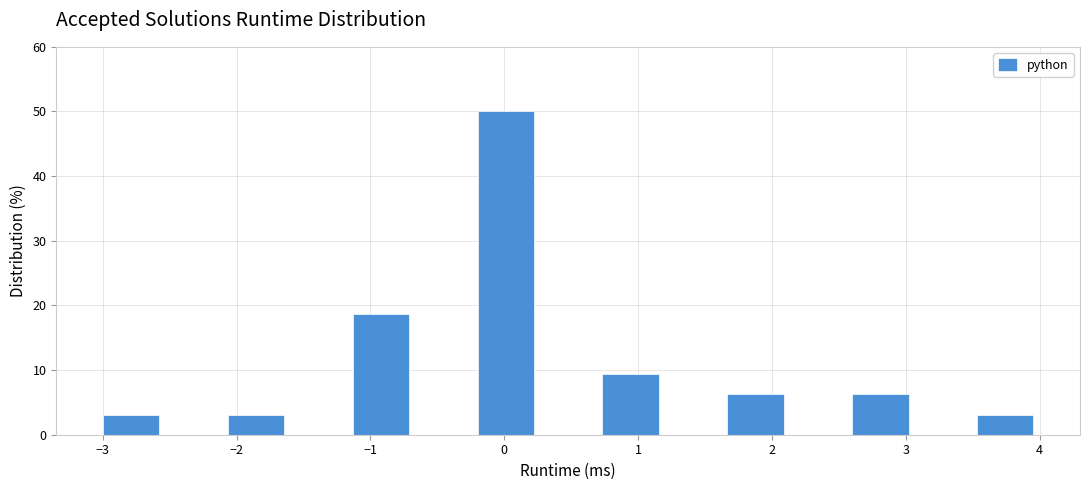

What is the height of the bar covering 2.6 to 3.1 on the x-axis? Neither the bar edges nor the heights are printed on the chart, so give them approximately, as read against the axes.

6